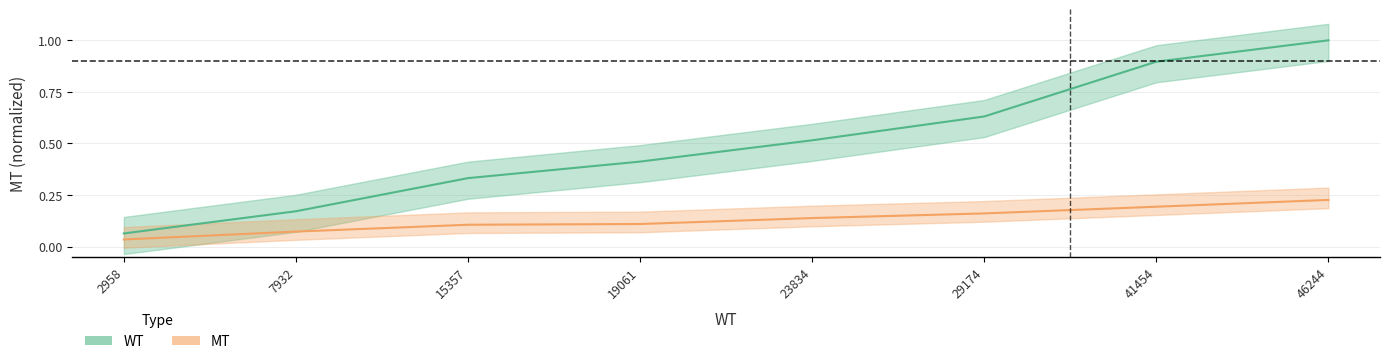

Reading left to right, list all the values displayed in this chart.

WT: 0.1	0.2	0.3	0.4	0.5	0.6	0.9	1.0
MT: 0.0	0.1	0.1	0.1	0.1	0.2	0.2	0.2